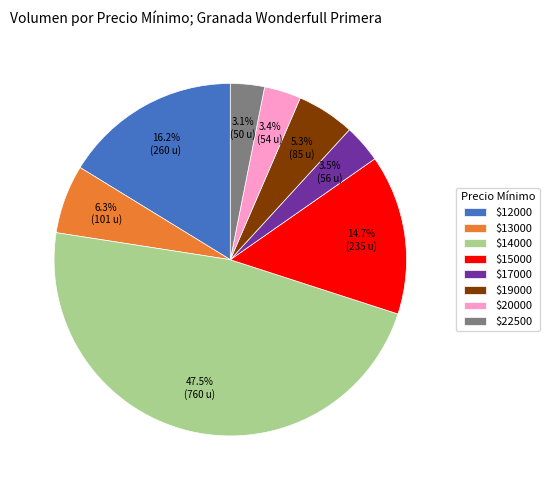

Which category has the biggest portion of the pie?

$14000